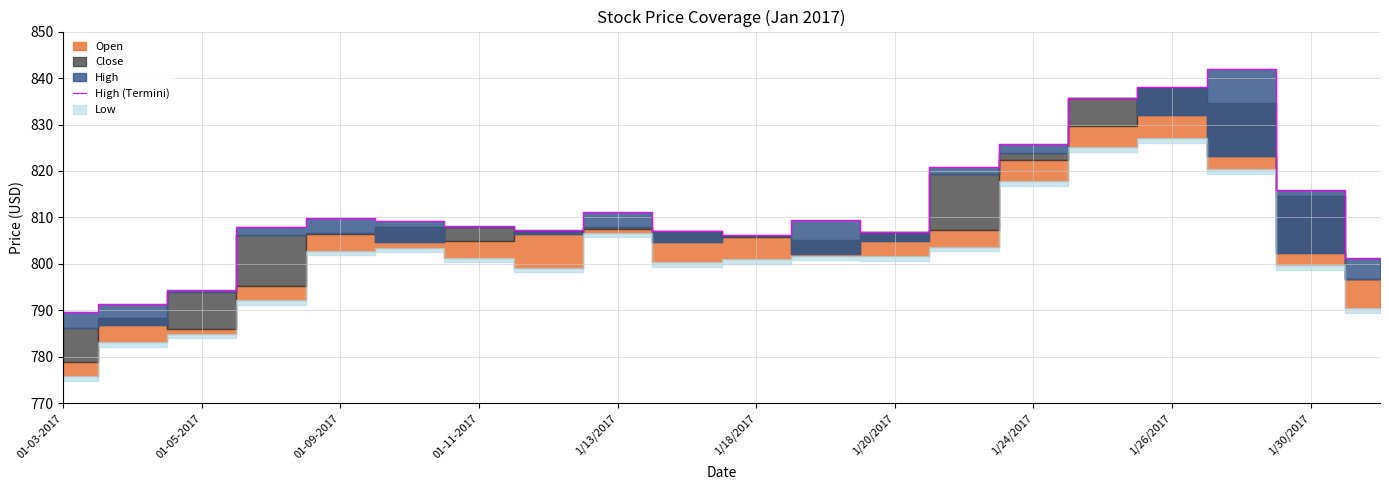

What is the difference between the maximum and minimum values?

52.3